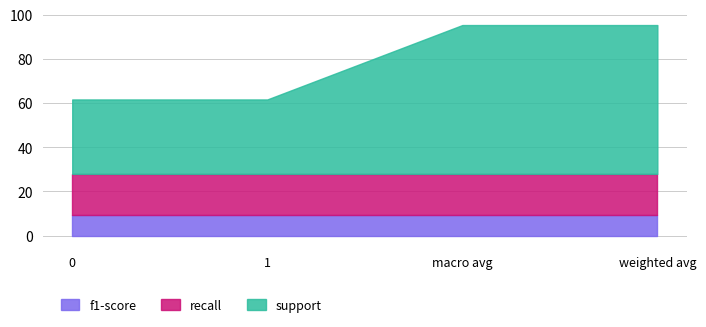

True or false: f1-score has a value of 0.3 at 1.

False